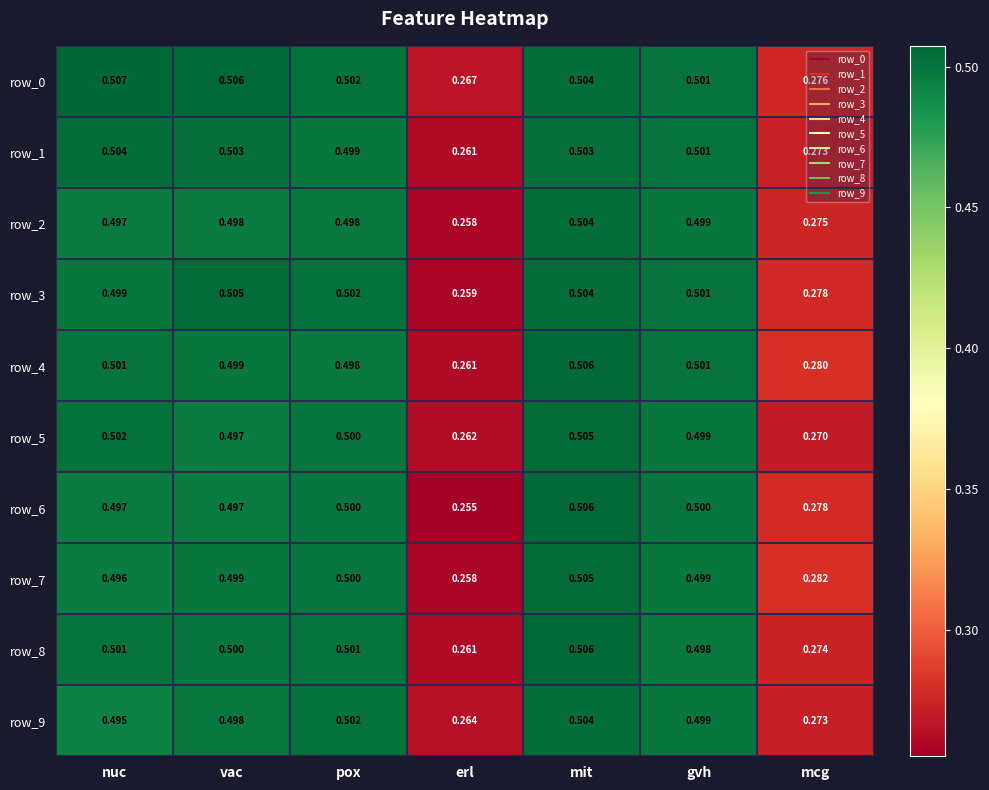

At which category is the sum across all series the highest?

mit